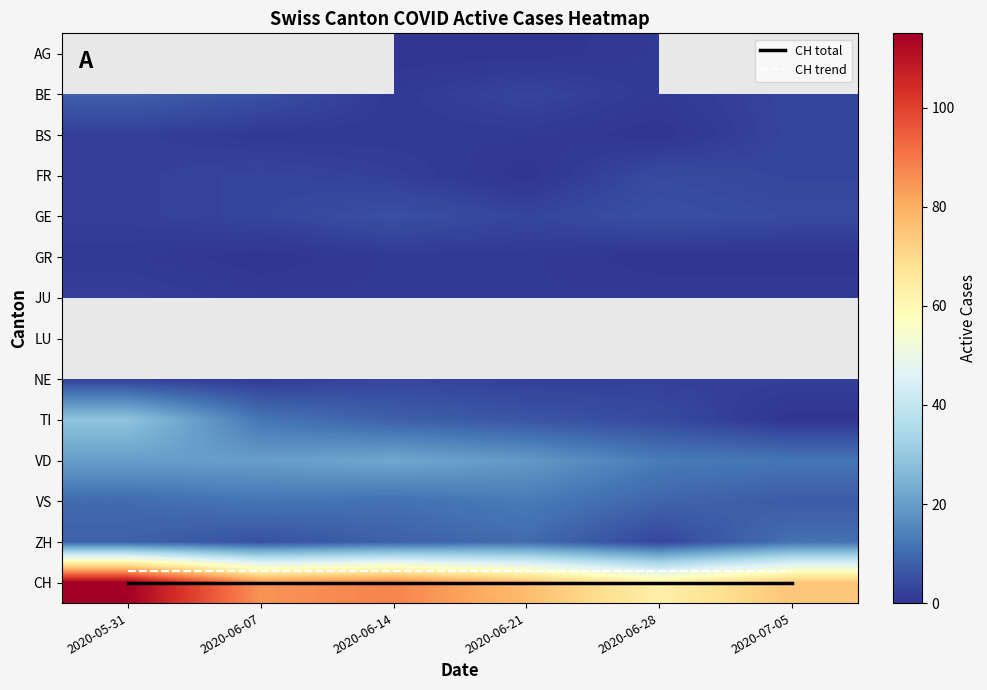

Which series has the widest spread of values?

CH